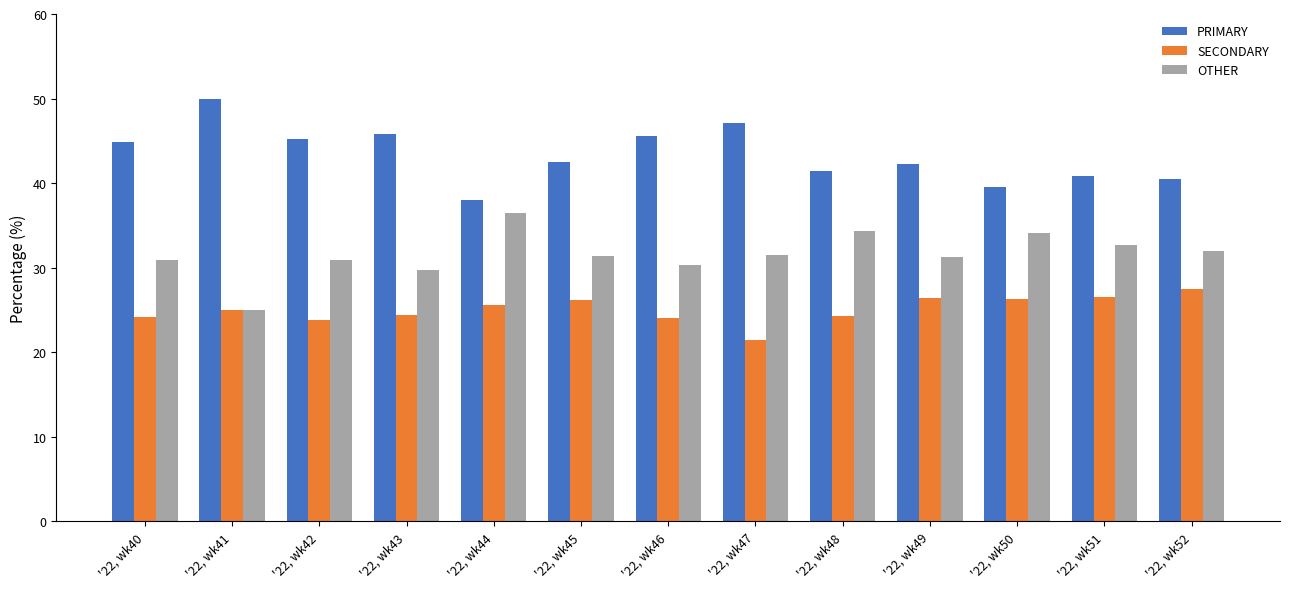

Does the chart contain any negative values?

No